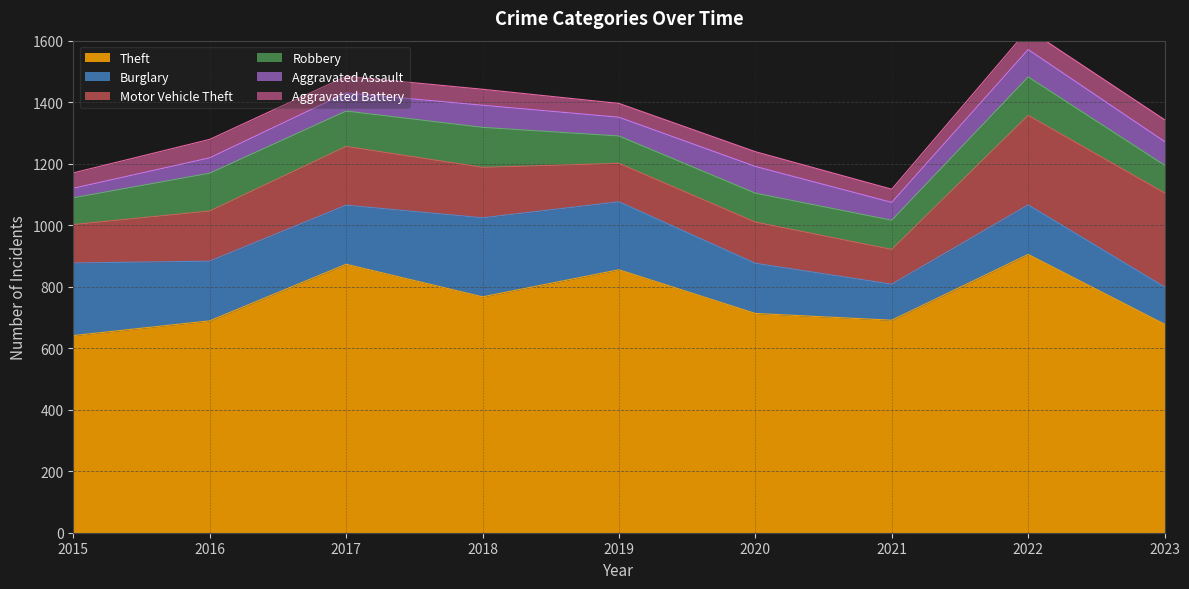

Is it true that Aggravated Assault equals 87 at 2020?

True